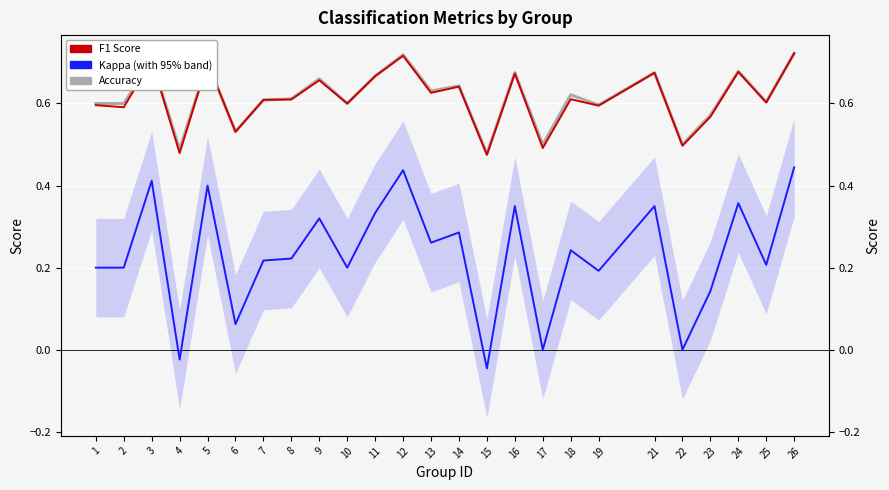

Which series has the largest range (max minus min)?

kappa